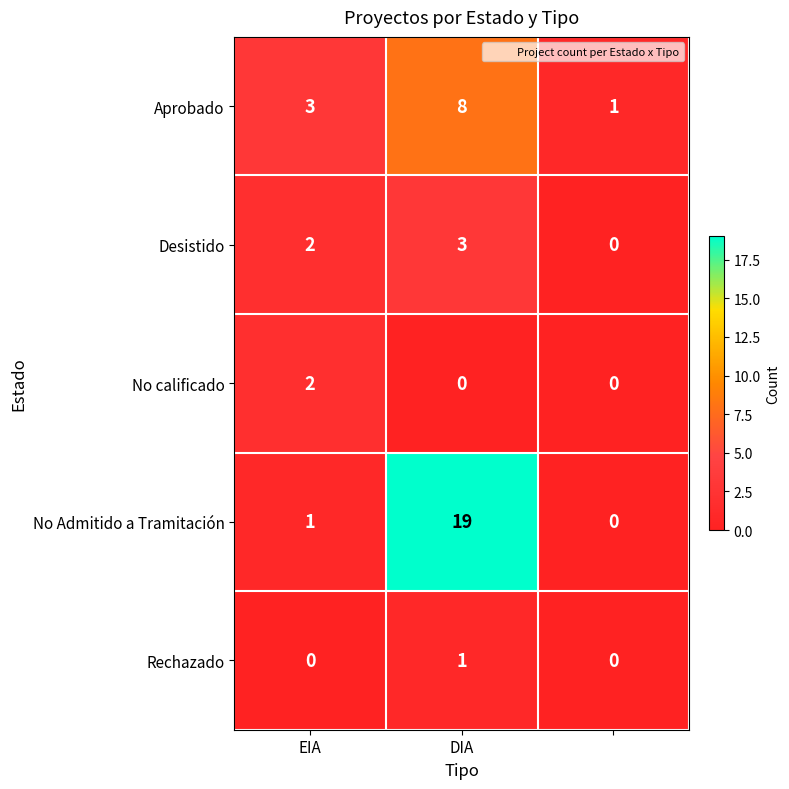

Which series has the largest range (max minus min)?

No Admitido a Tramitación